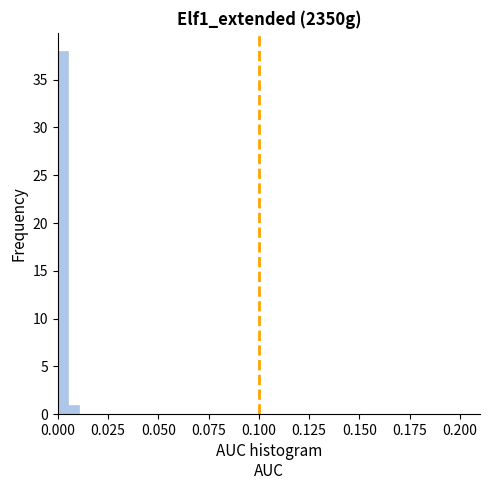

Around what value on the x-axis is the tallest bar? Give the approximate position of its centre, as read against the axis.

0.005